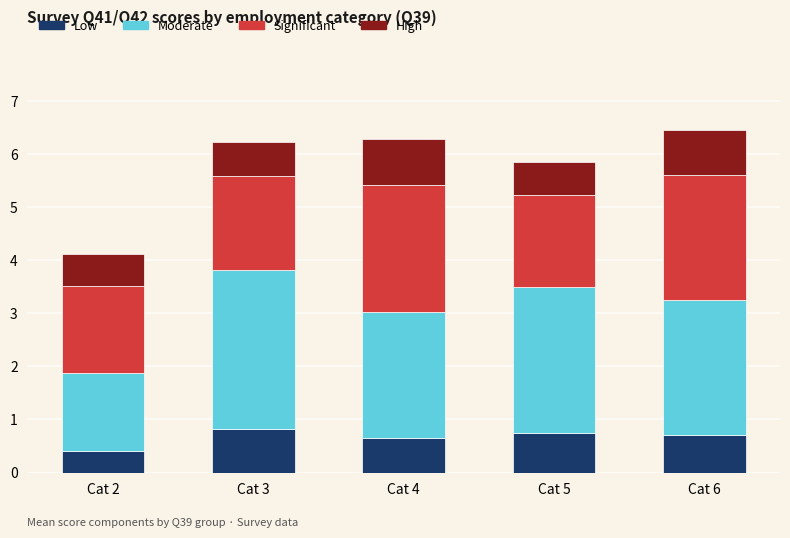

Is it true that Low equals 1.3 at Cat 6?

False